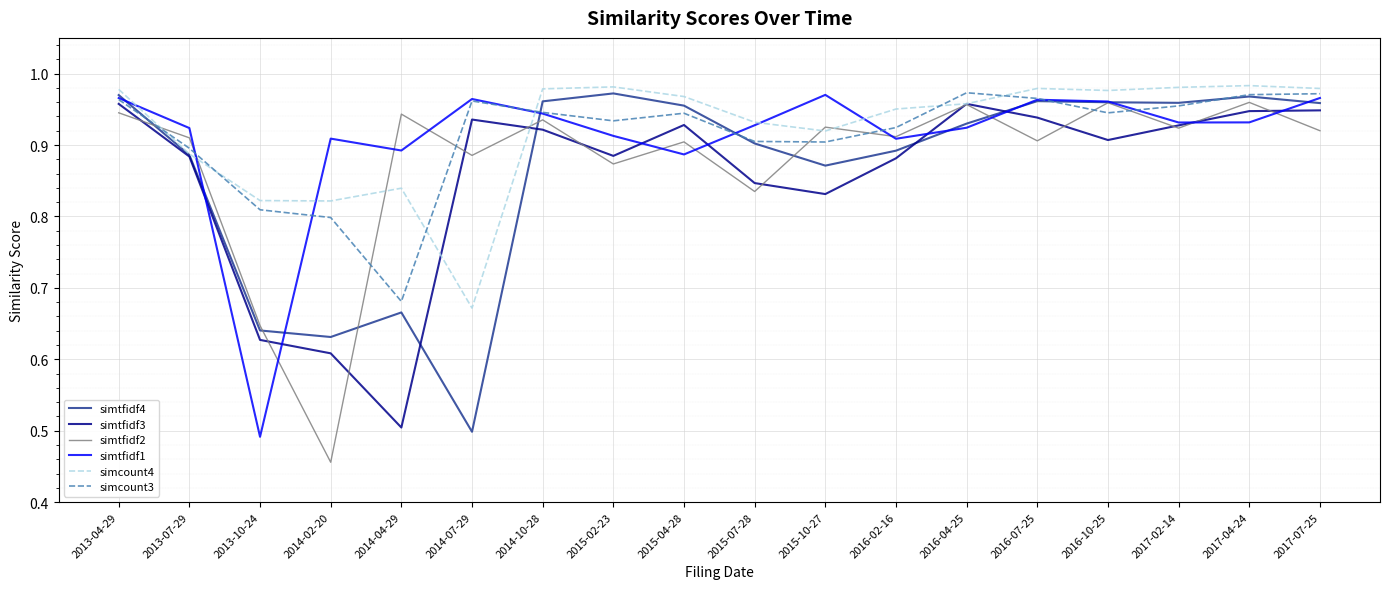

Which category has the lowest value in the simtfidf1 series?

2013-10-24